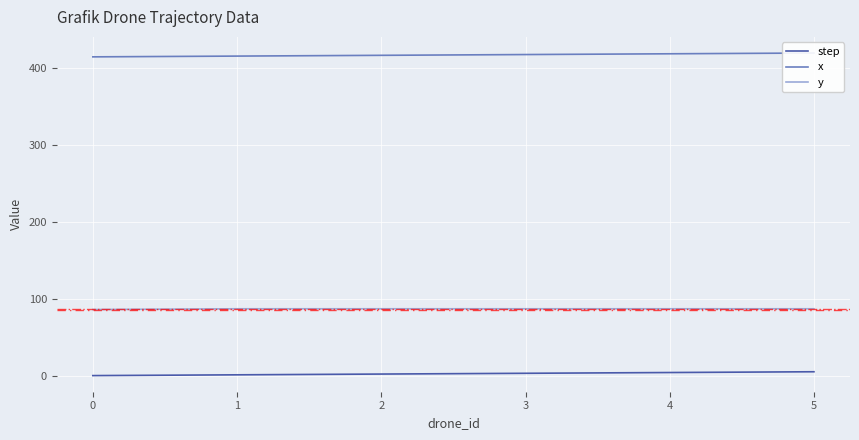

Where does the step series first go above 3?

4